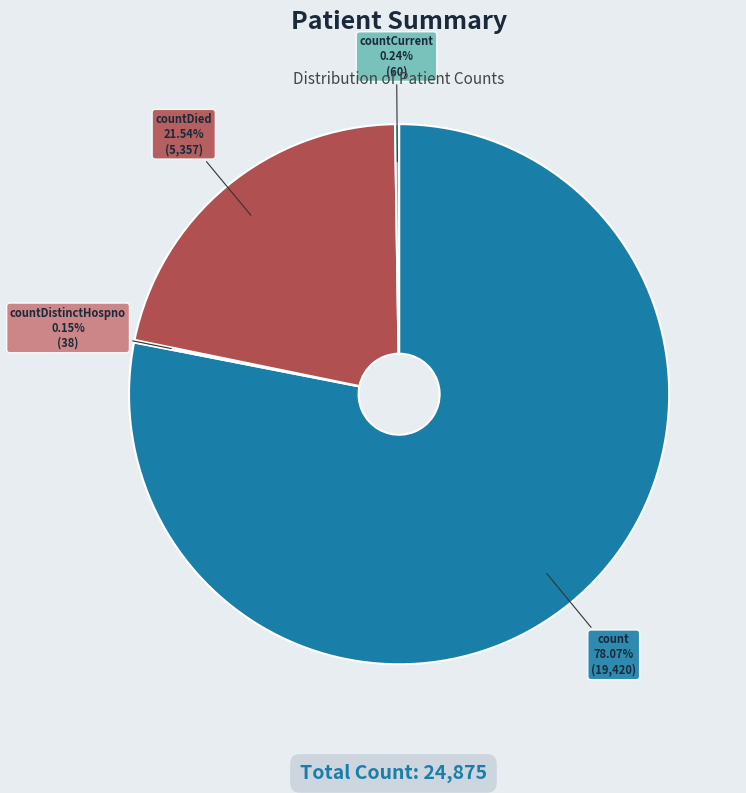

Does count represent more than half of the total?

Yes